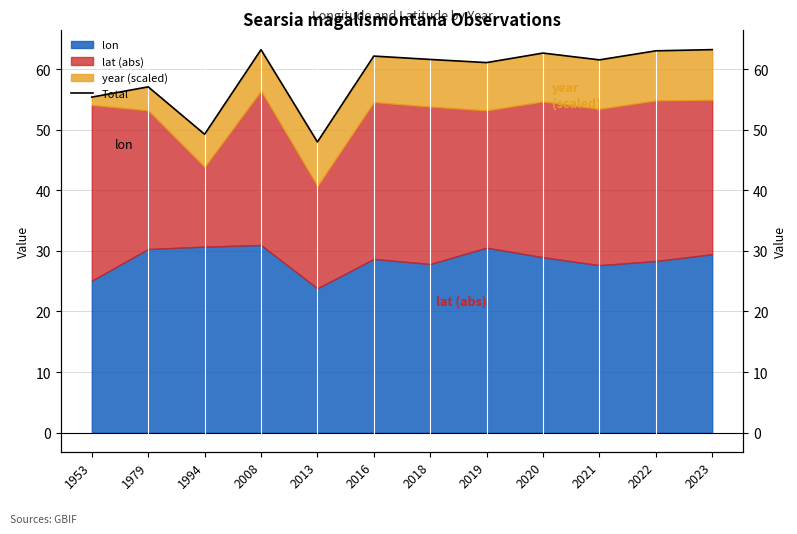

What is the difference between the values at 1953 and 2021?

6.1